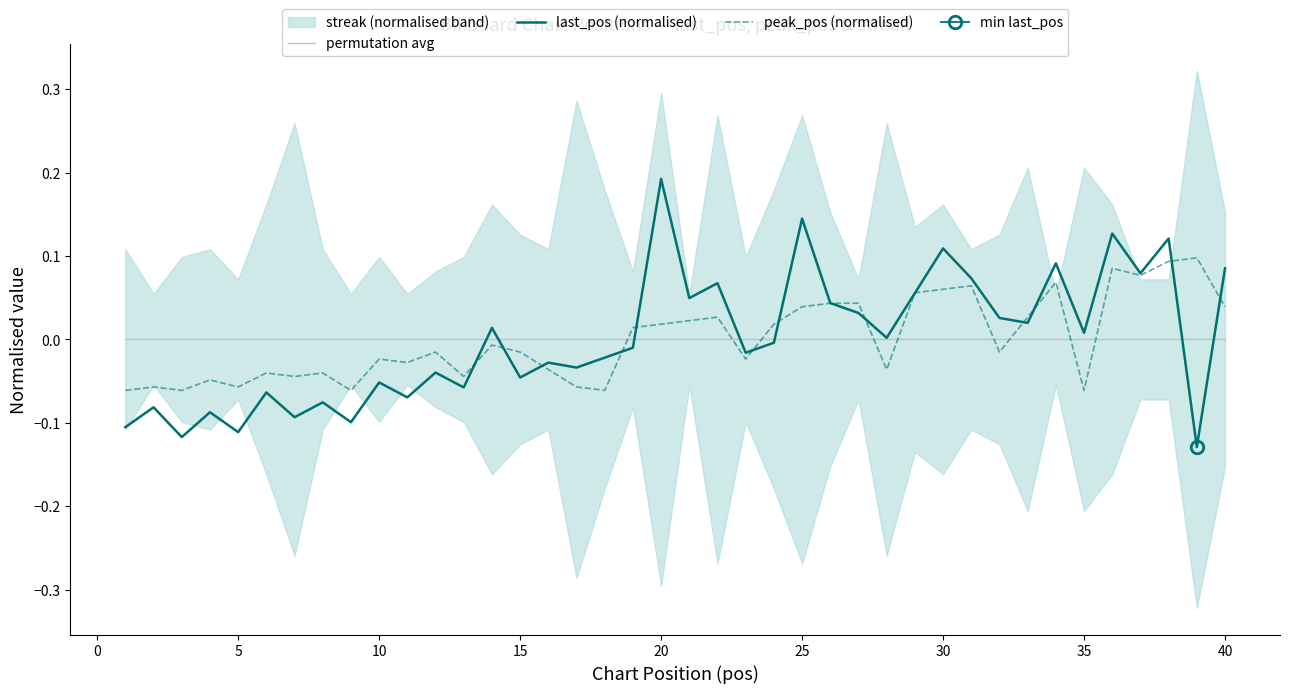

What is the minimum value shown in the chart?

-0.1